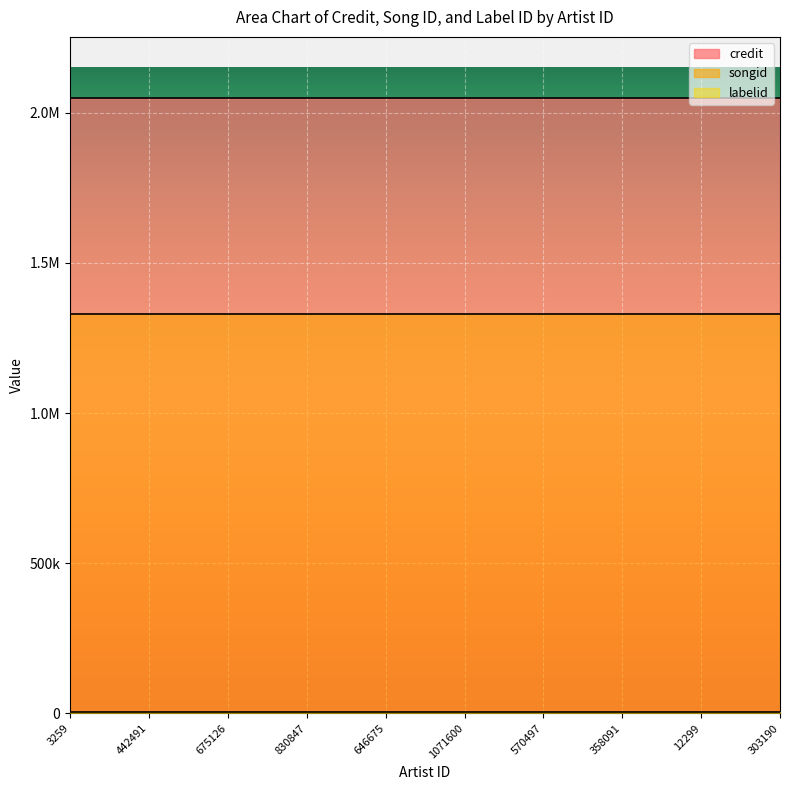

True or false: labelid and songid cross at least once.

False